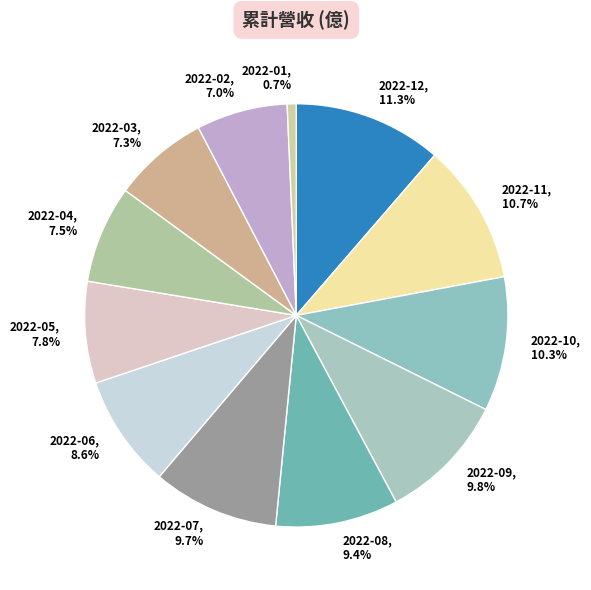

How many segments does this pie chart have?

12